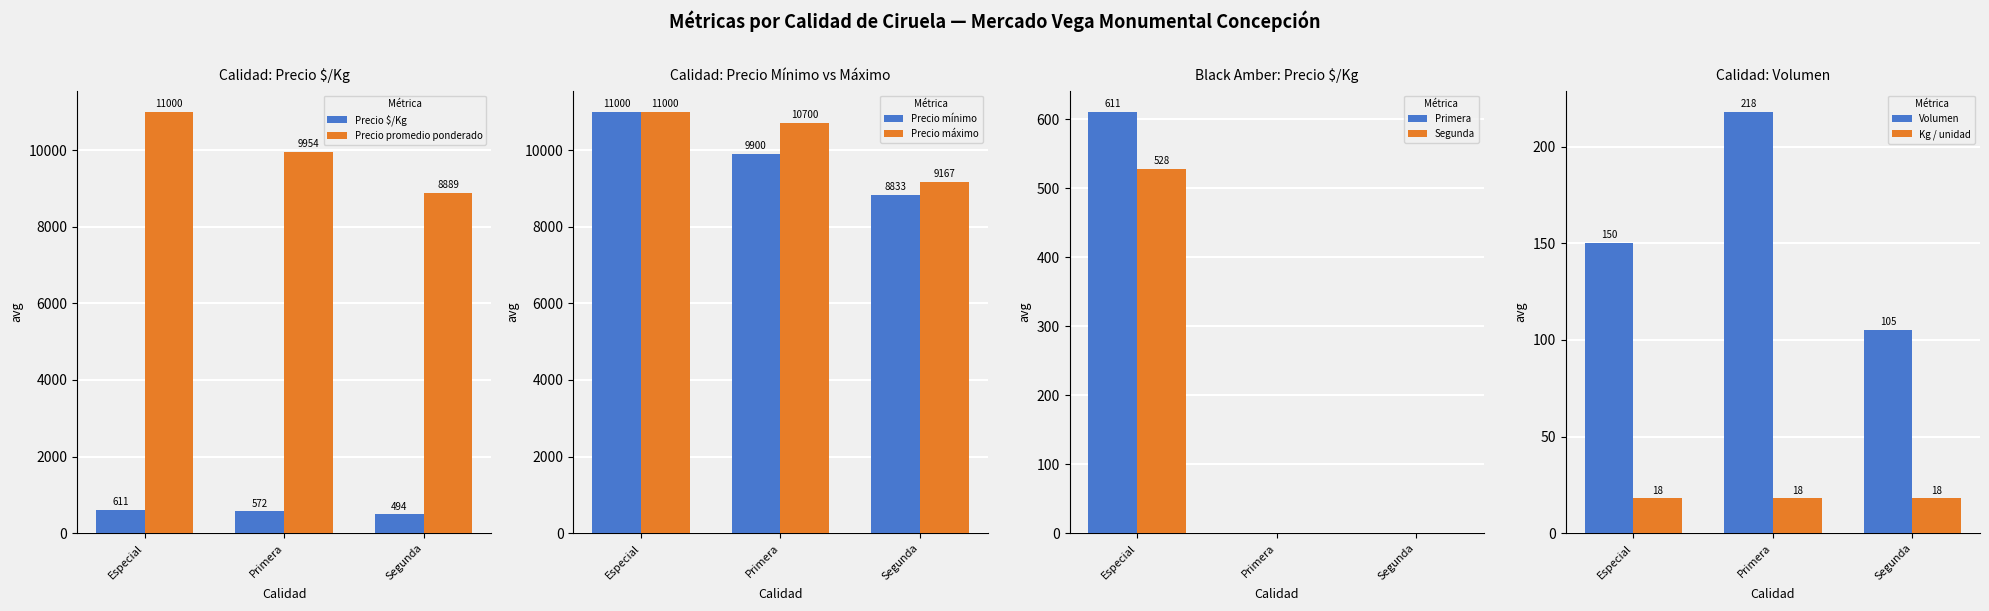

At which label does Volumen reach its peak?

Primera